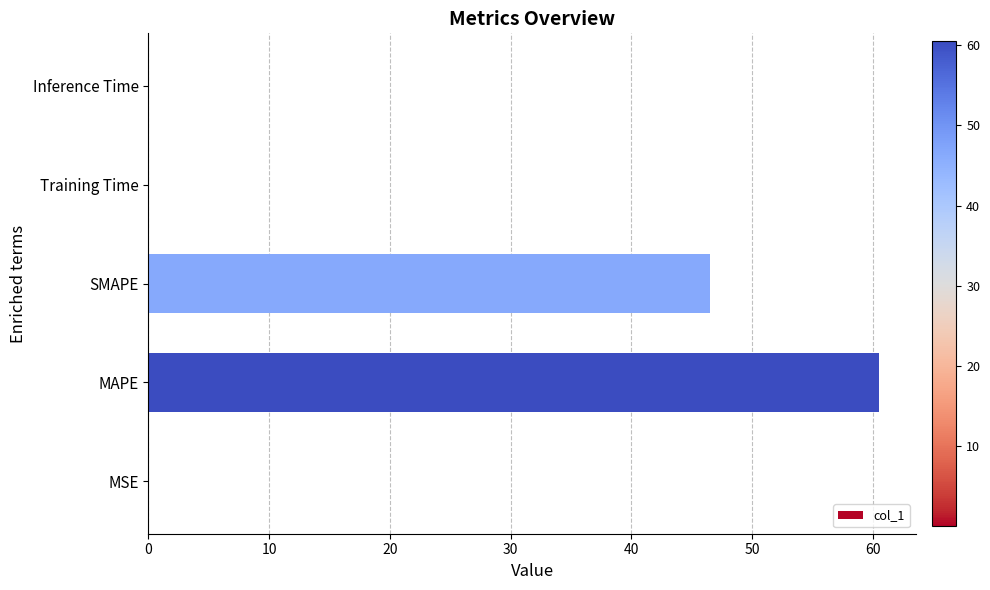

Where is the data nearest to the value 30?

SMAPE